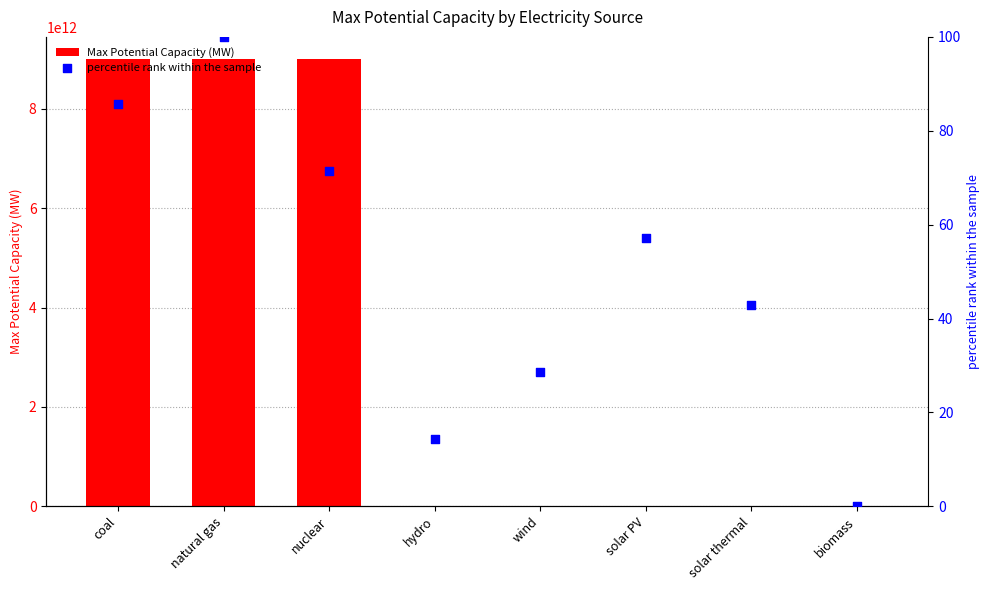

At which category is the sum across all series the highest?

natural gas